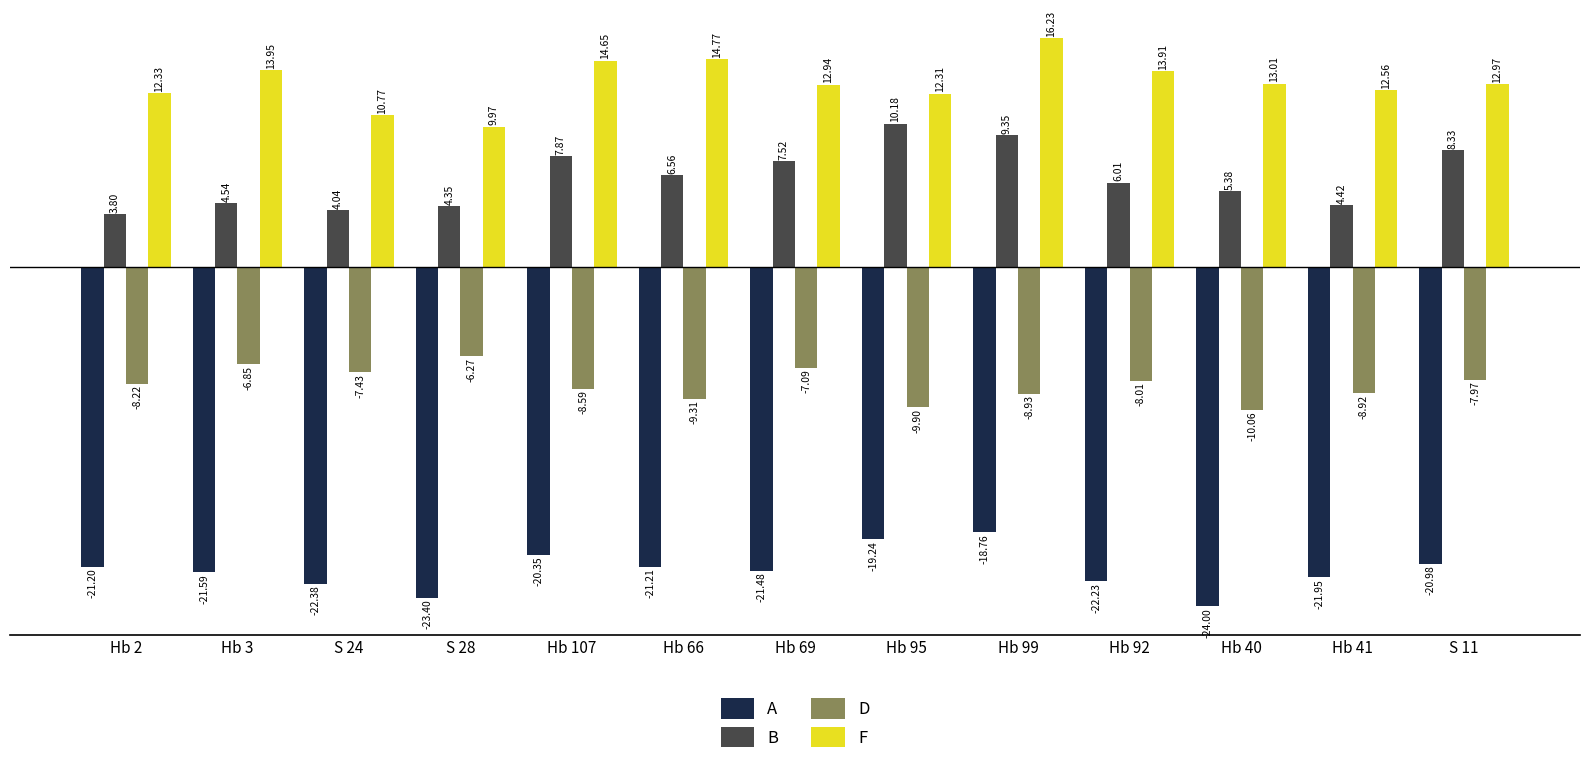

Rank the series by their maximum value, from lowest to highest.

A, D, B, F